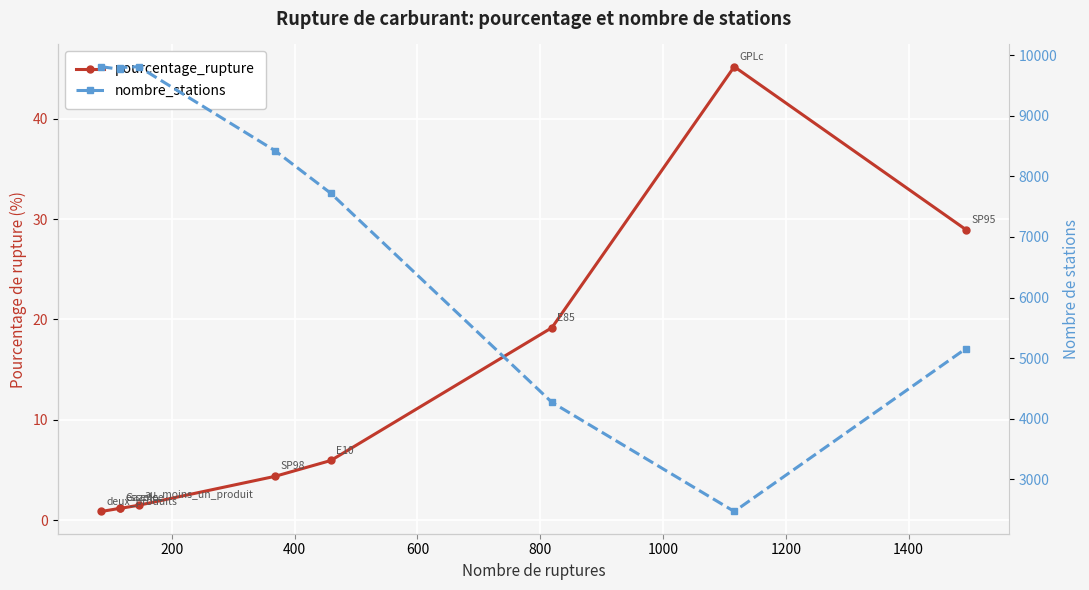

What is the smallest value displayed?

0.9